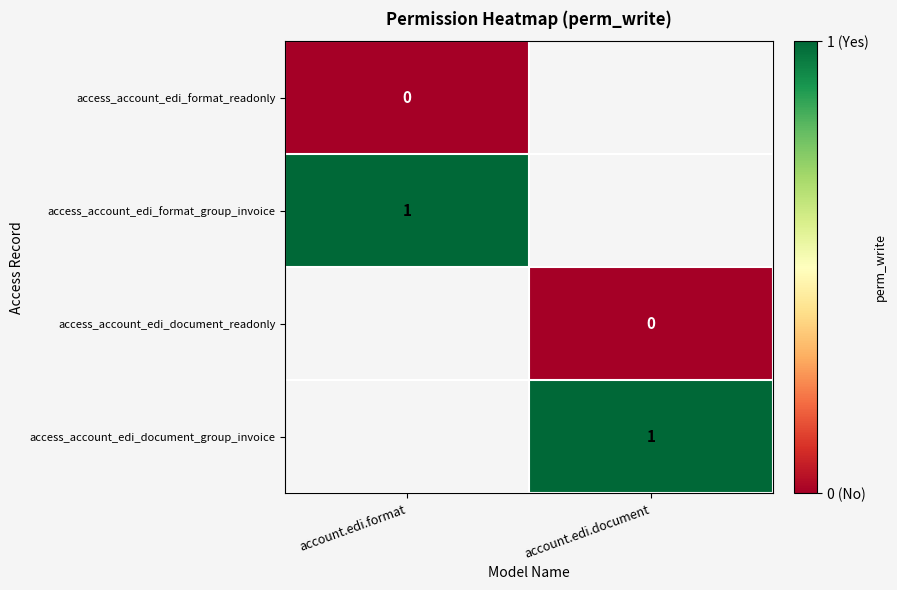

The access_account_edi_document_group_invoice series shows 1 at account.edi.document. True or false?

True